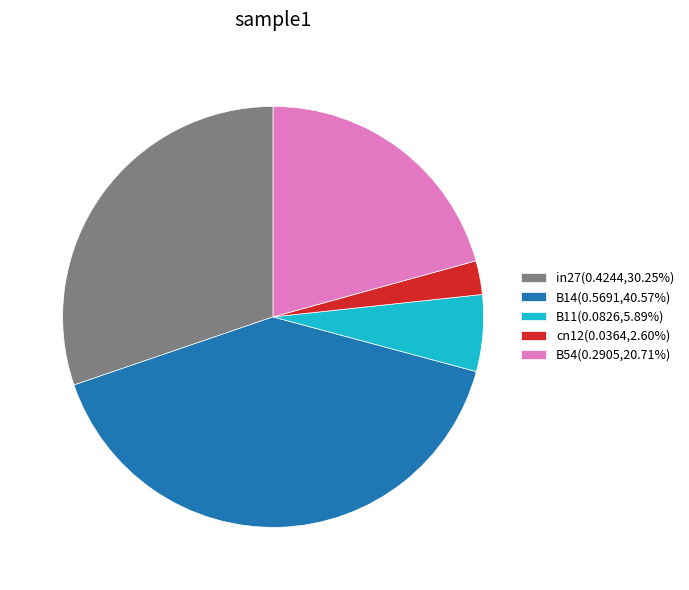

How many segments does this pie chart have?

5